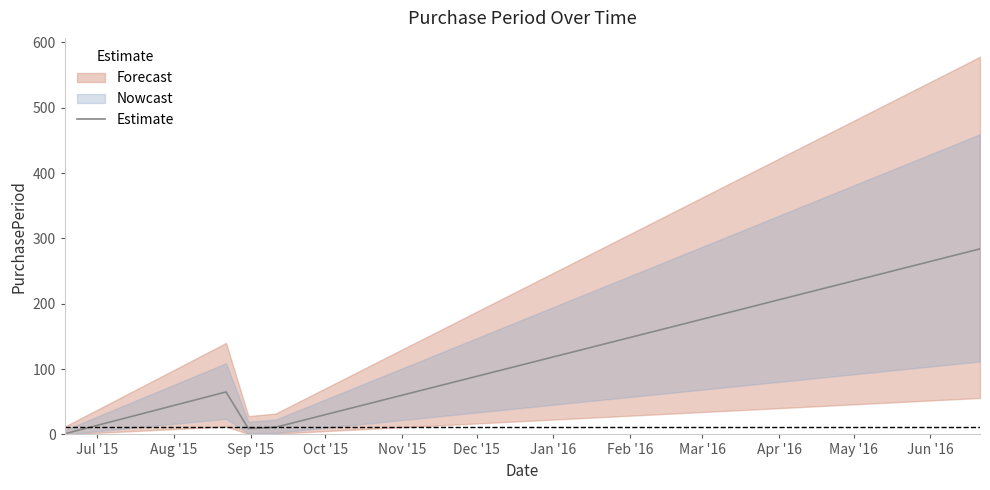

What is the maximum value for Estimate?

284